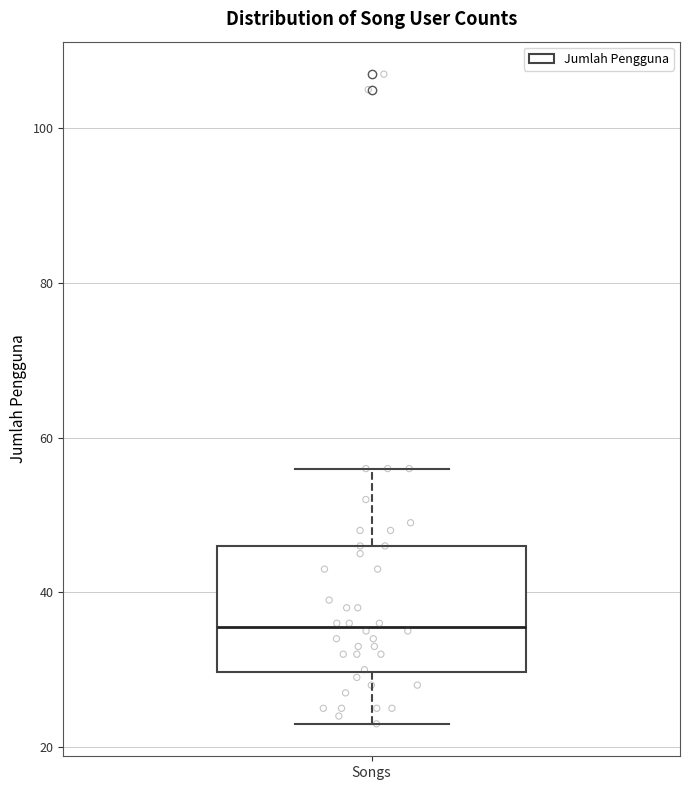

Where does the median line of the box for Songs sit on the y-axis? The values are not printed on the chart, so give them approximately, as read against the axis.

36